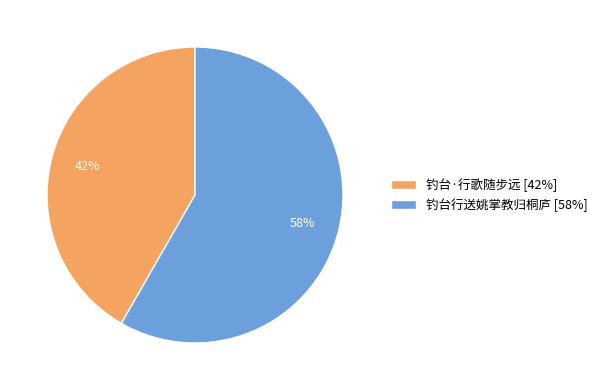

Is the sum of 钓台·行歌随步远 [42%] and 钓台行送姚掌教归桐庐 [58%] greater than half?

Yes